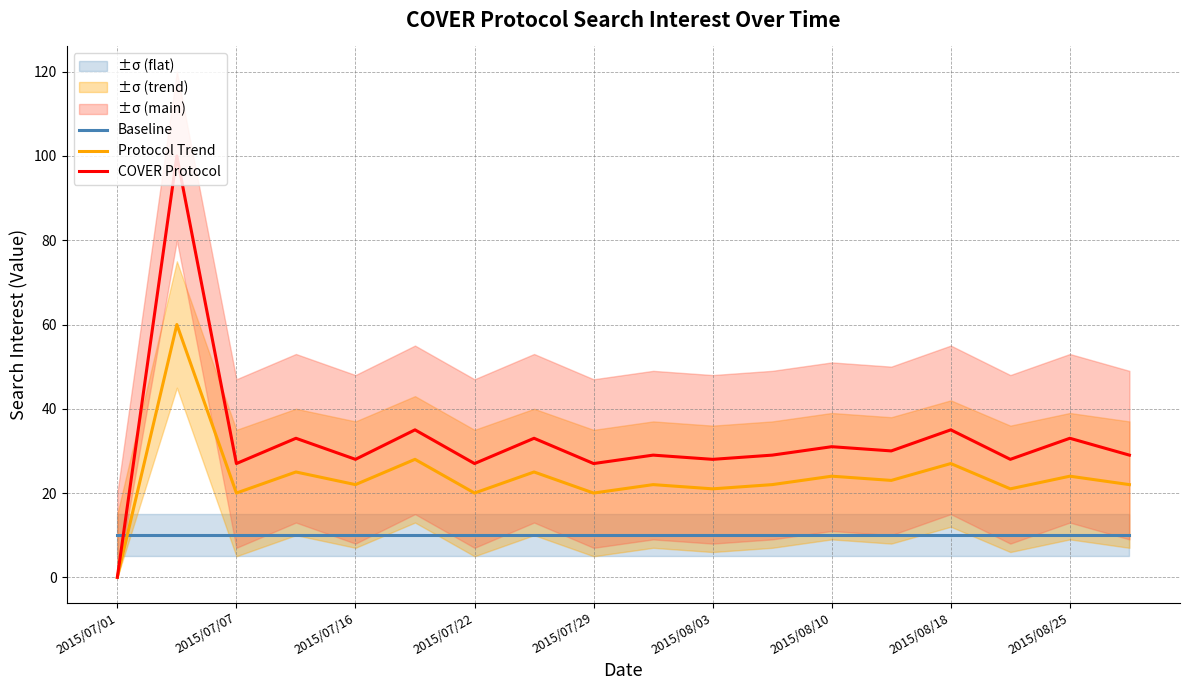

True or false: COVER Protocol has a value of 27 at 2015/07/22.

True